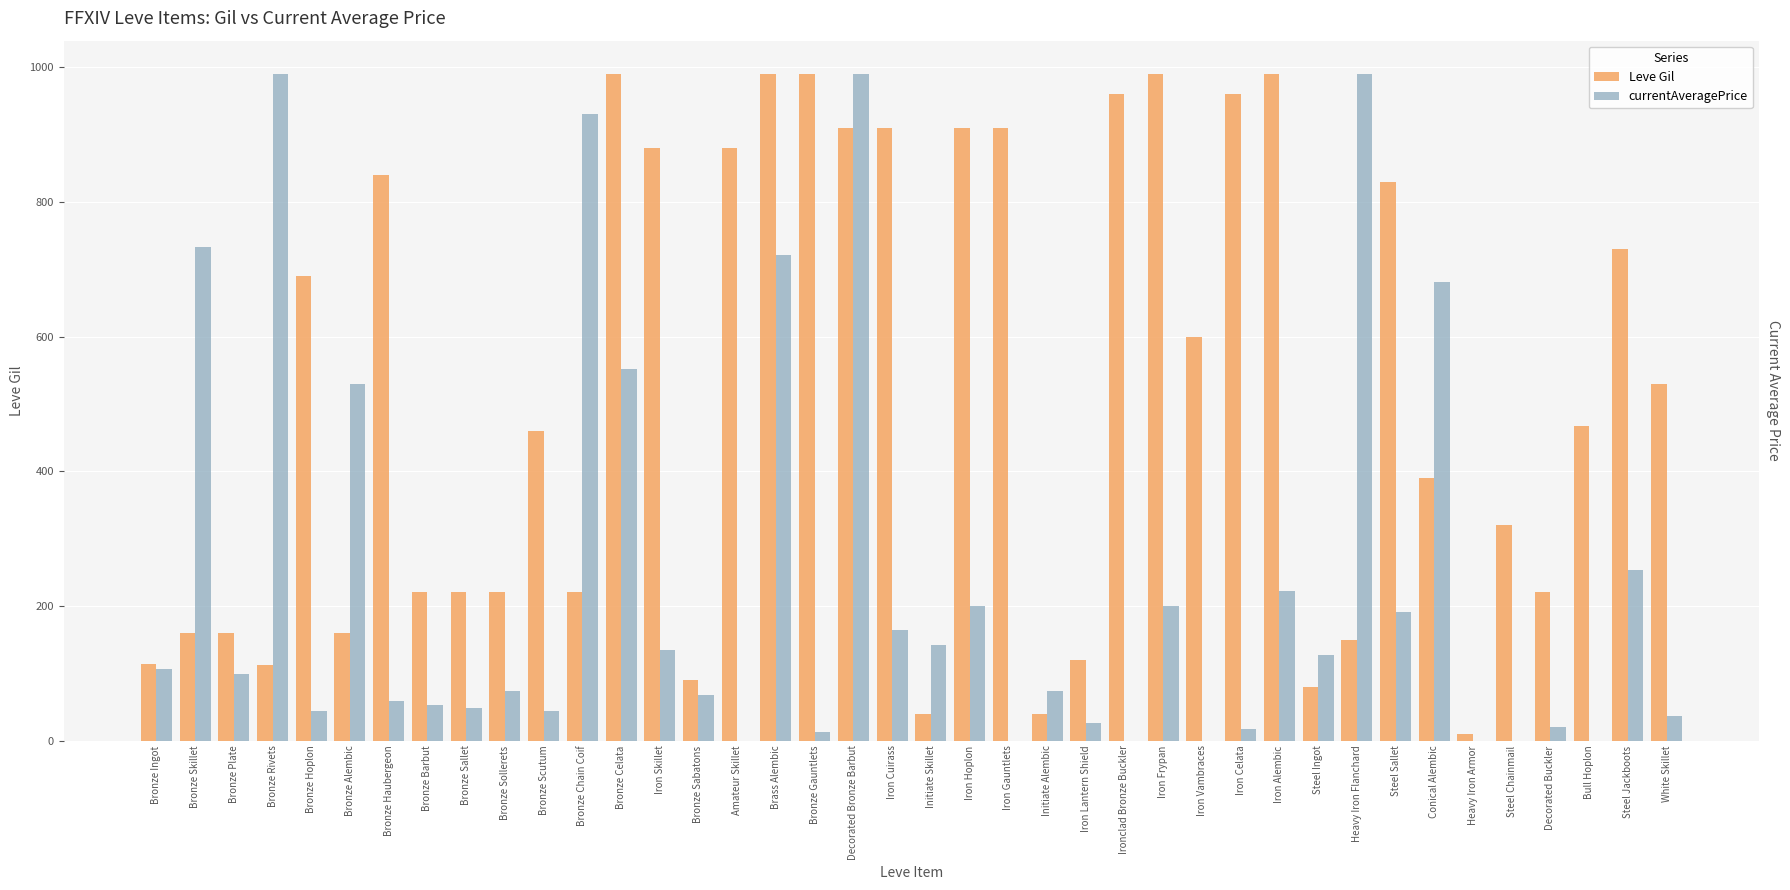

Reading left to right, what are all the values shown in this chart?

Leve Gil: Bronze Ingot=113.0	Bronze Skillet=160.0	Bronze Plate=160.0	Bronze Rivets=112.0	Bronze Hoplon=690.0	Bronze Alembic=160.0	Bronze Haubergeon=840.0	Bronze Barbut=220.0	Bronze Sallet=220.0	Bronze Sollerets=220.0	Bronze Scutum=460.0	Bronze Chain Coif=220.0	Bronze Celata=990.0	Iron Skillet=880.0	Bronze Sabatons=90.0	Amateur Skillet=880.0	Brass Alembic=990.0	Bronze Gauntlets=990.0	Decorated Bronze Barbut=910.0	Iron Cuirass=910.0	Initiate Skillet=40.0	Iron Hoplon=910.0	Iron Gauntlets=910.0	Initiate Alembic=40.0	Iron Lantern Shield=120.0	Ironclad Bronze Buckler=960.0	Iron Frypan=990.0	Iron Vambraces=600.0	Iron Celata=960.0	Iron Alembic=990.0	Steel Ingot=80.0	Heavy Iron Flanchard=150.0	Steel Sallet=830.0	Conical Alembic=390.0	Heavy Iron Armor=10.0	Steel Chainmail=320.0	Decorated Buckler=220.0	Bull Hoplon=467.0	Steel Jackboots=730.0	White Skillet=530.0
currentAveragePrice: Bronze Ingot=107.1	Bronze Skillet=732.5	Bronze Plate=99.1	Bronze Rivets=990.0	Bronze Hoplon=43.5	Bronze Alembic=529.8	Bronze Haubergeon=58.8	Bronze Barbut=52.3	Bronze Sallet=48.8	Bronze Sollerets=73.6	Bronze Scutum=43.6	Bronze Chain Coif=930.3	Bronze Celata=552.4	Iron Skillet=134.8	Bronze Sabatons=67.7	Amateur Skillet=0.0	Brass Alembic=720.8	Bronze Gauntlets=12.1	Decorated Bronze Barbut=990.0	Iron Cuirass=164.3	Initiate Skillet=141.8	Iron Hoplon=200.5	Iron Gauntlets=0.0	Initiate Alembic=73.6	Iron Lantern Shield=26.0	Ironclad Bronze Buckler=0.0	Iron Frypan=200.0	Iron Vambraces=0.0	Iron Celata=17.7	Iron Alembic=221.9	Steel Ingot=126.5	Heavy Iron Flanchard=990.0	Steel Sallet=191.4	Conical Alembic=681.2	Heavy Iron Armor=0.0	Steel Chainmail=0.0	Decorated Buckler=19.5	Bull Hoplon=0.0	Steel Jackboots=252.6	White Skillet=36.1